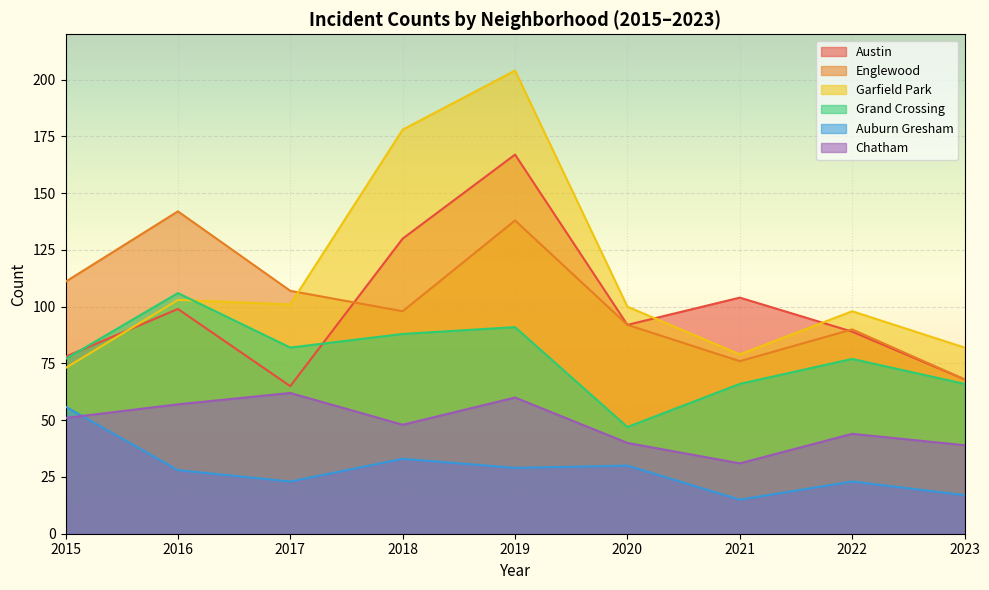

Which series has the largest total across all categories?

Garfield Park